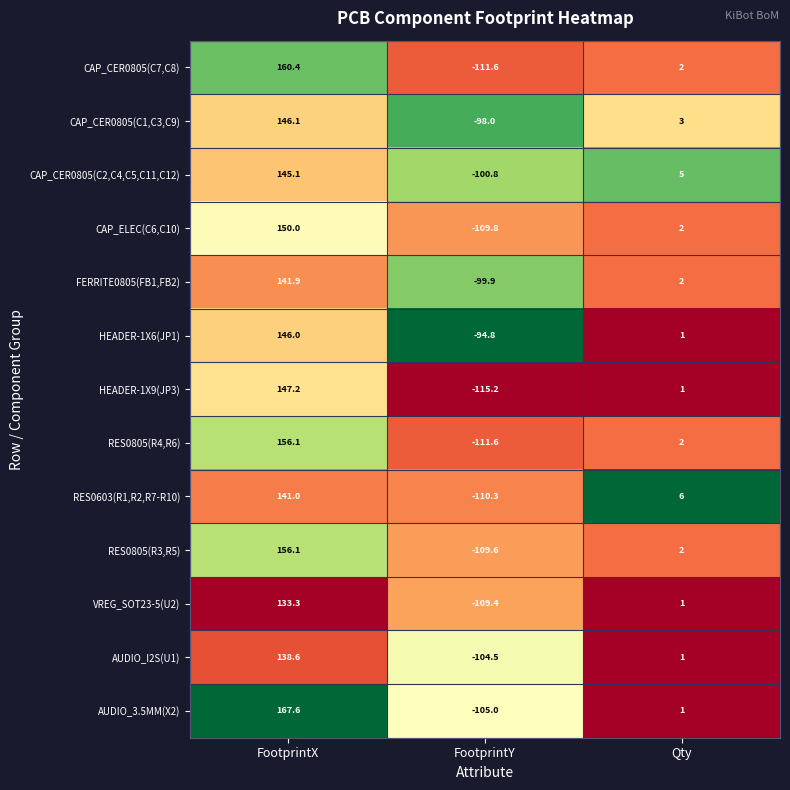

What is the maximum value shown in the chart?

167.6